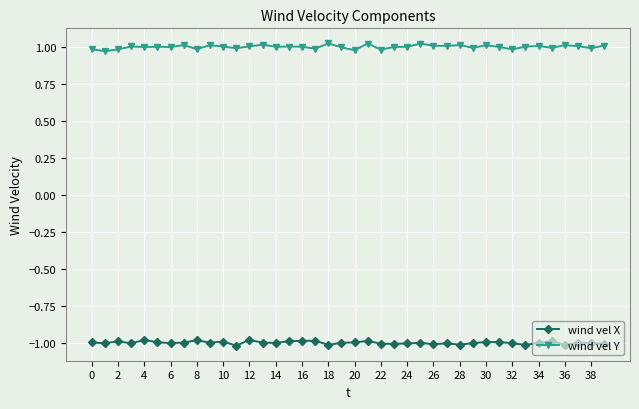

Does the chart display data point markers on the line(s)?

Yes